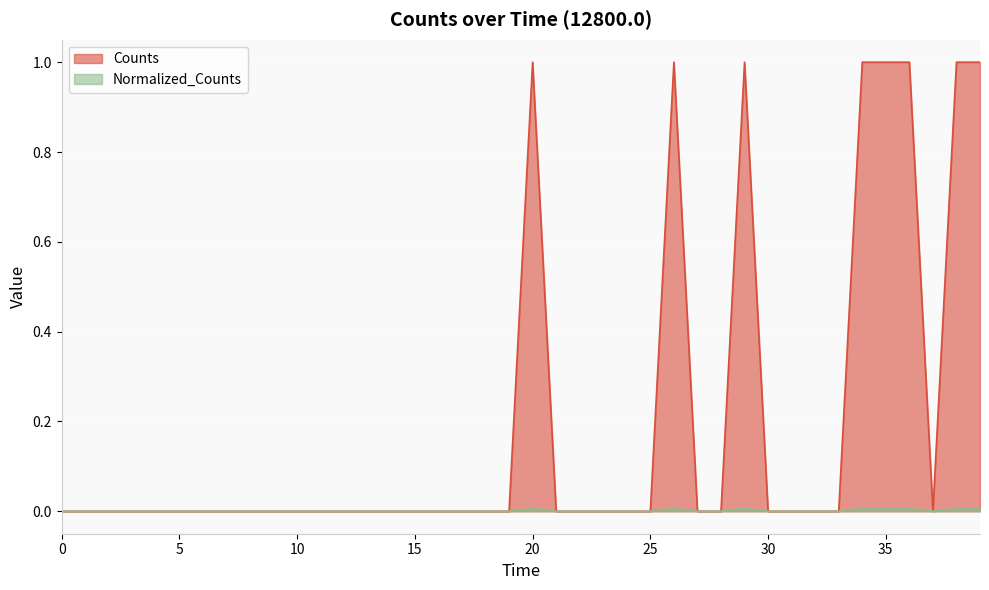

How many values in Counts are above zero?

8